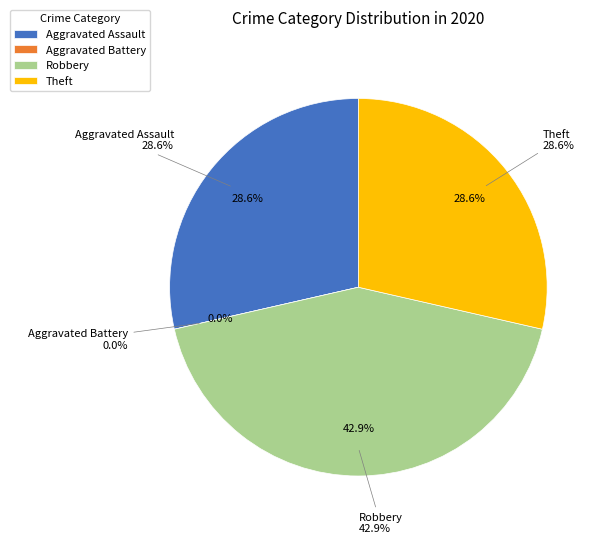

What is the ratio of the value at Aggravated Assault to the value at Robbery?

0.7